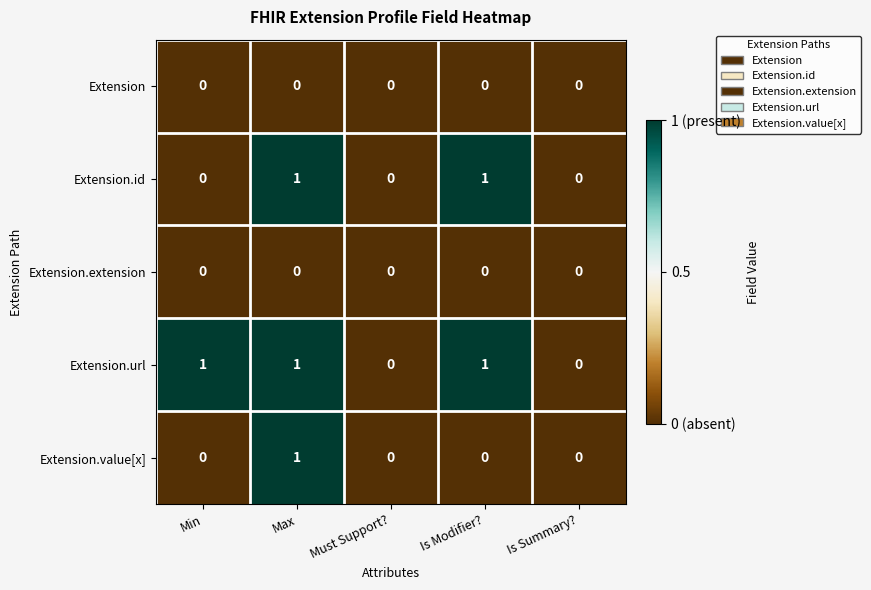

Which series changed the most between Min and Is Summary??

Extension.url